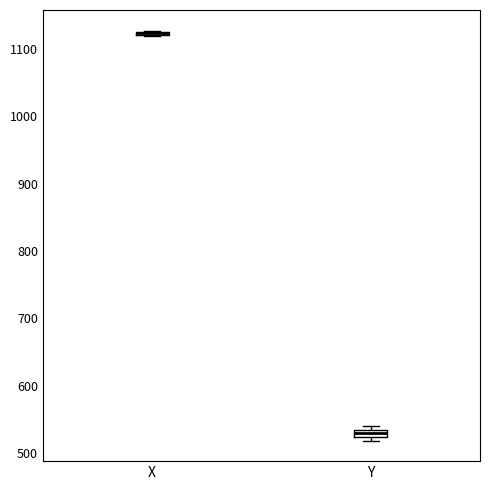

Where is the lower edge of the box for X on the y-axis? The values are not printed on the chart, so give them approximately, as read against the axis.

1120